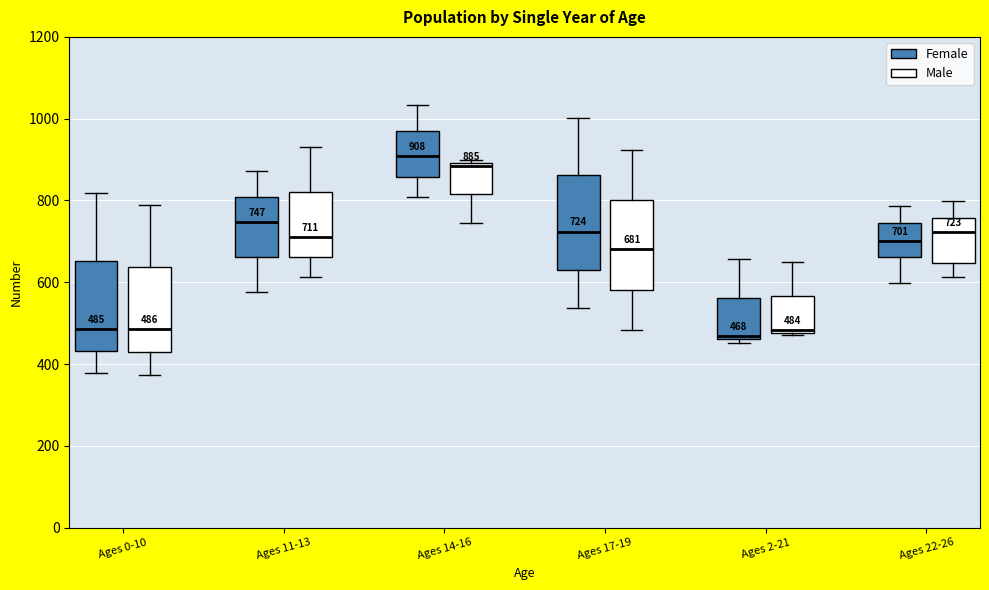

Which box has the highest median line?

Ages 14-16 (Female)